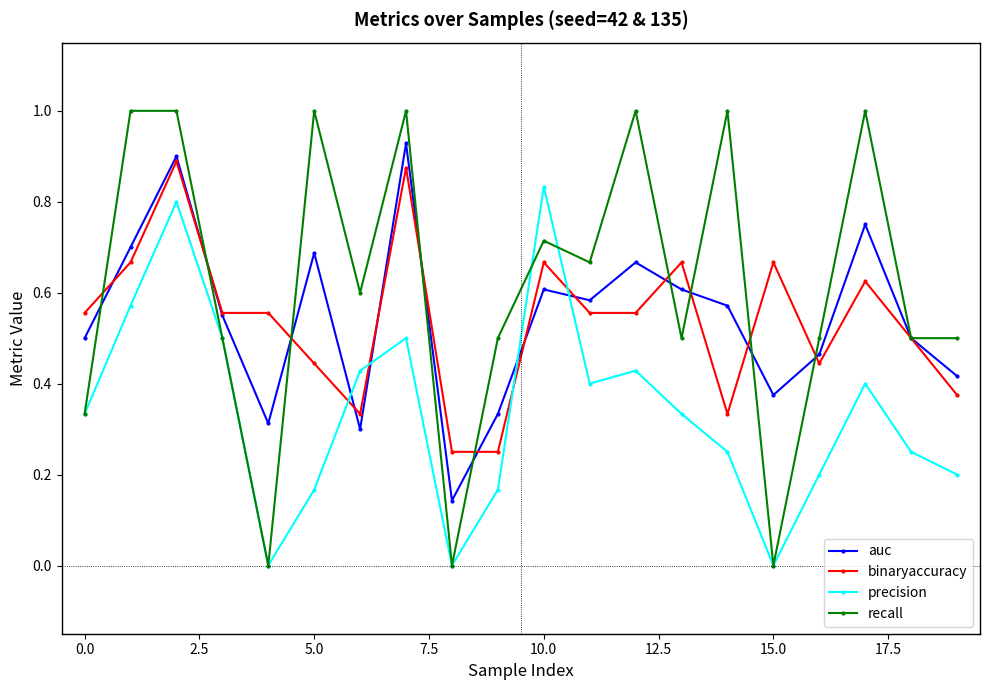

What is the maximum value shown in the chart?

1.0